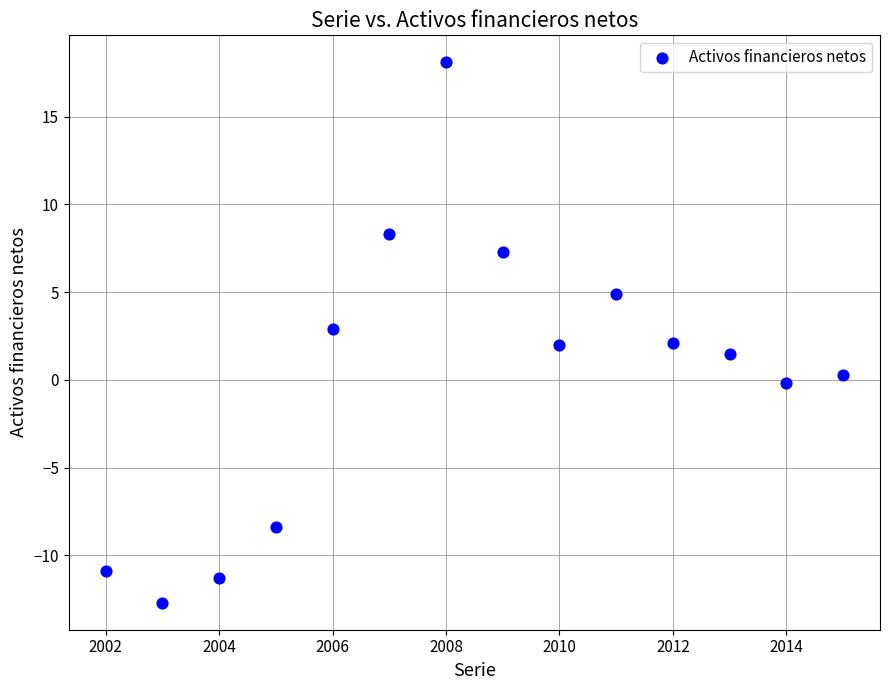

What is the range of Y values (max minus min)?

30.8